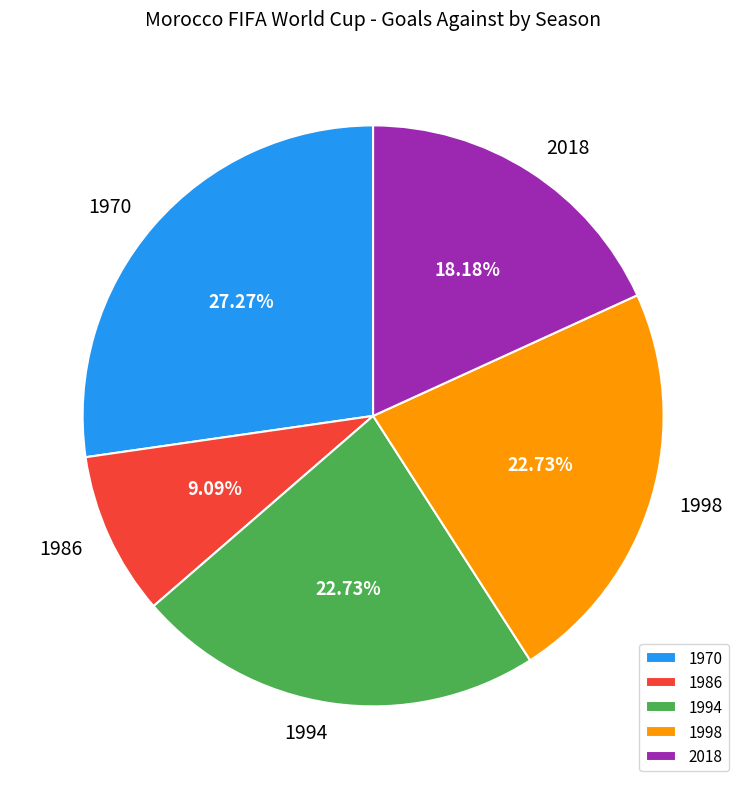

What is the largest slice in the pie chart?

1970